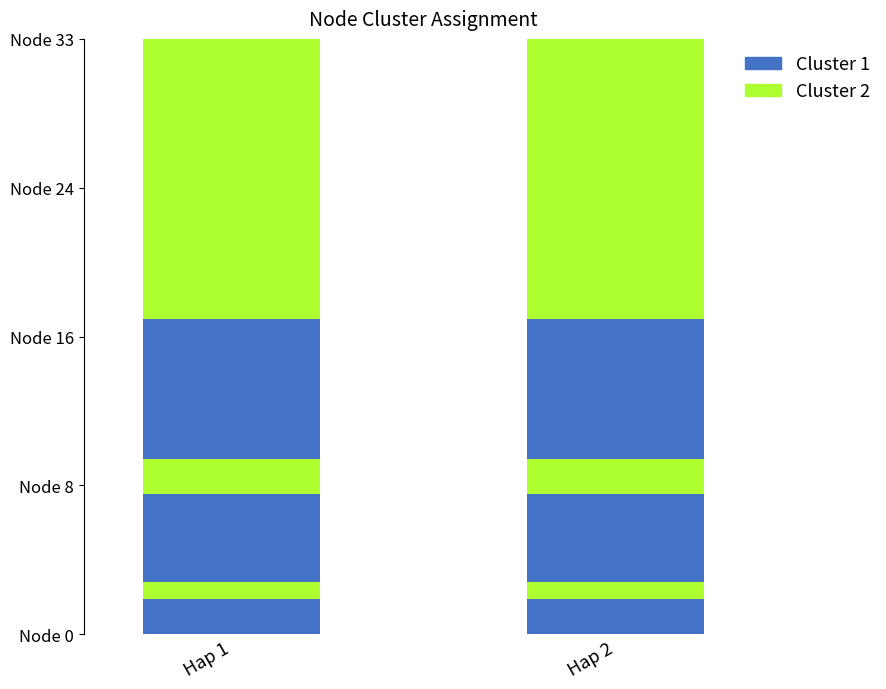

The chart shows a value of 1 at 24. True or false?

False